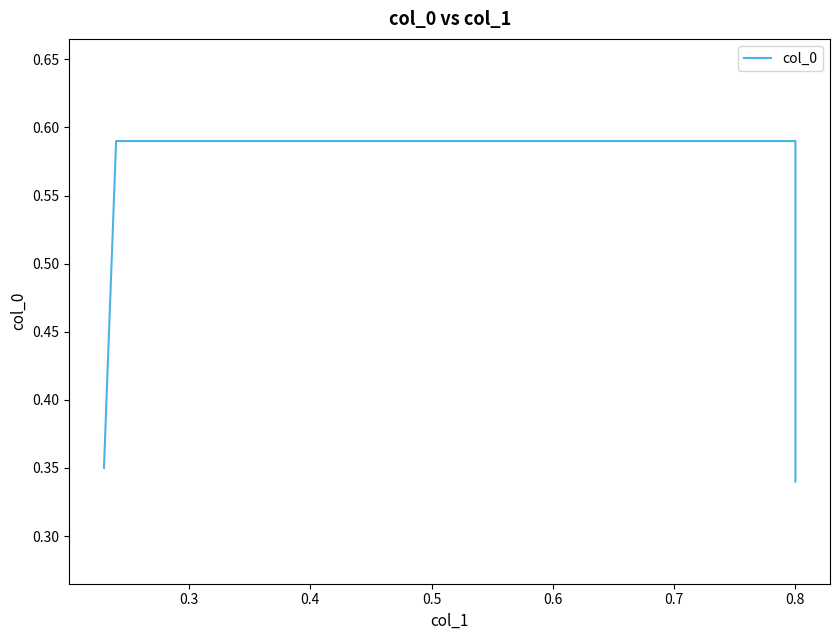

What is the minimum value shown in the chart?

0.3